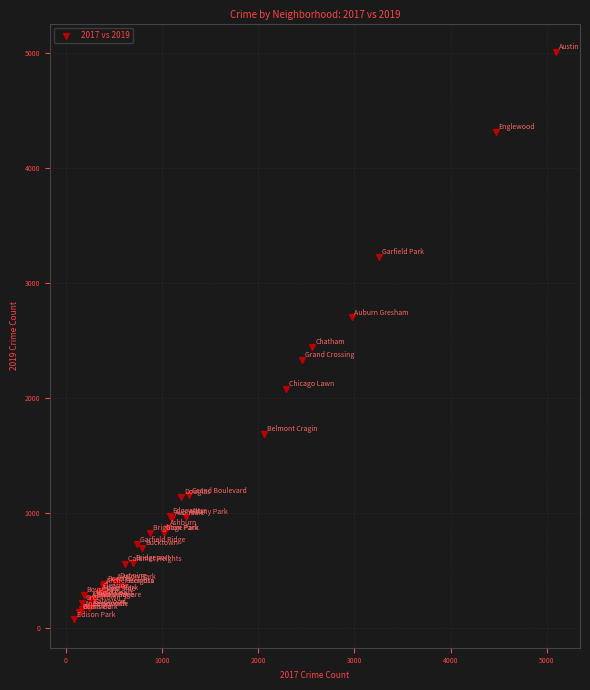

What Y value in the scatter plot is closest to 2542?

2441